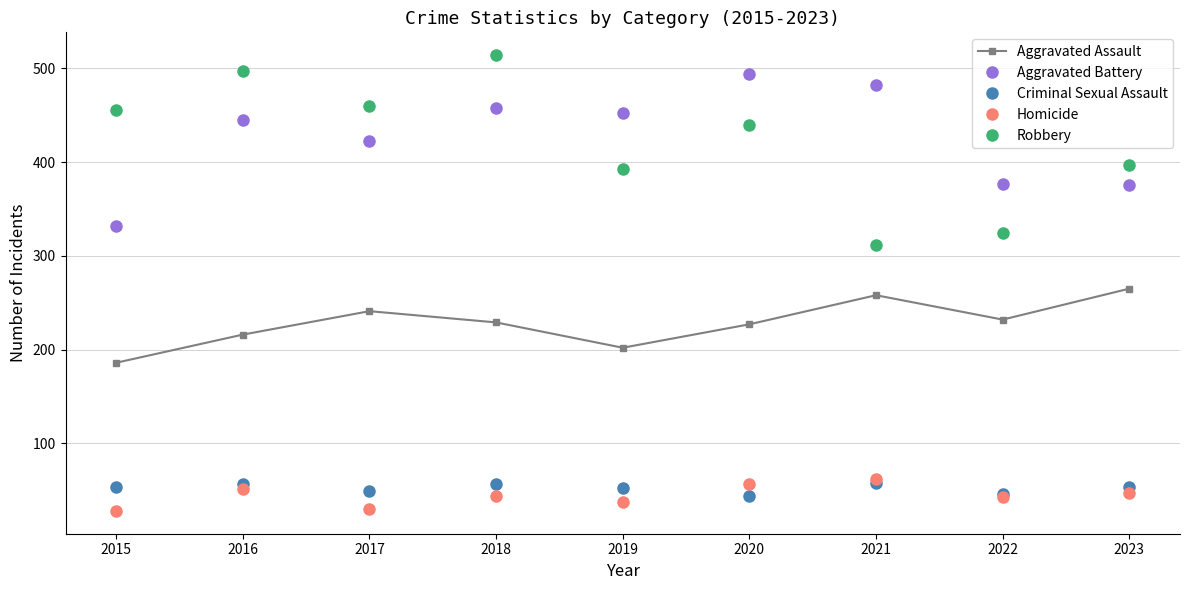

How many data points does each series have?

9